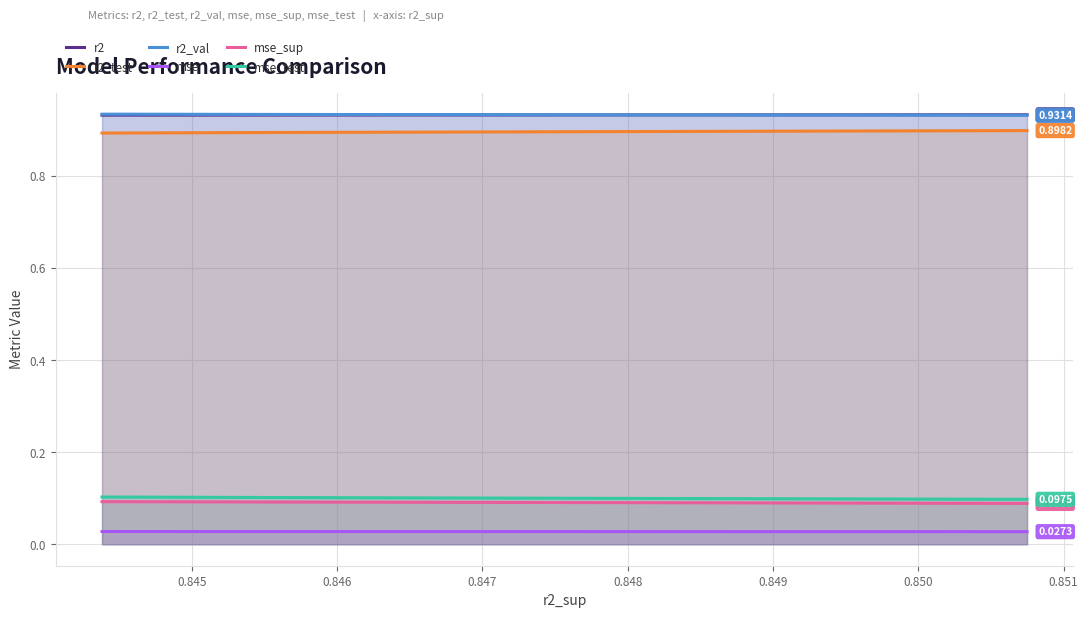

Which series has the largest total across all categories?

r2_val